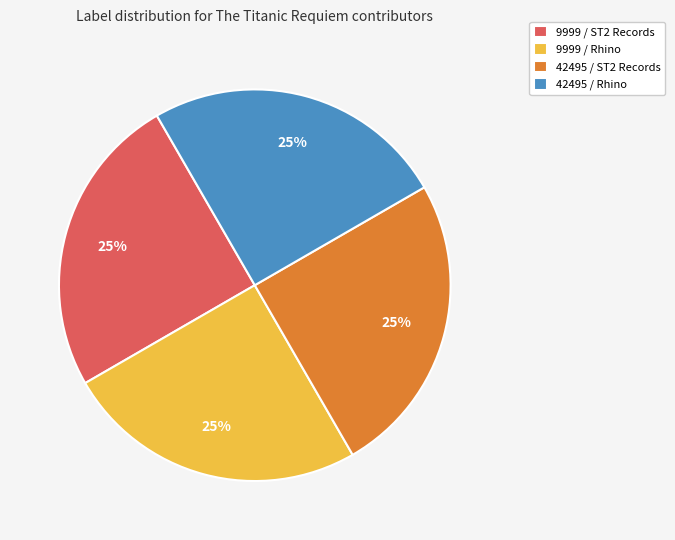

What percentage is the 42495 / ST2 Records slice, to the nearest percent?

25%